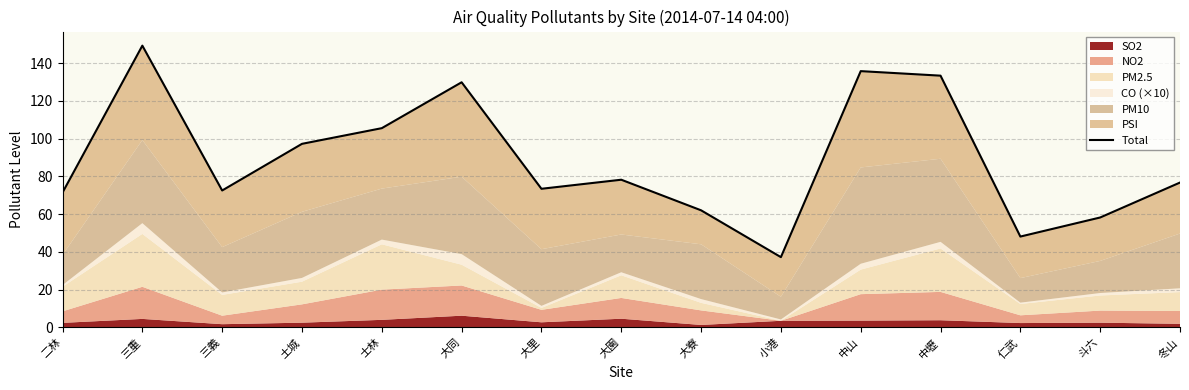

Reading right to left, list all the values displayed in this chart.

冬山=76.7	斗六=58.2	仁武=48.1	中壢=133.3	中山=135.7	小港=37.2	大寮=62.0	大園=78.2	大里=73.4	大同=129.8	士林=105.5	土城=97.2	三義=72.5	三重=149.2	二林=71.4